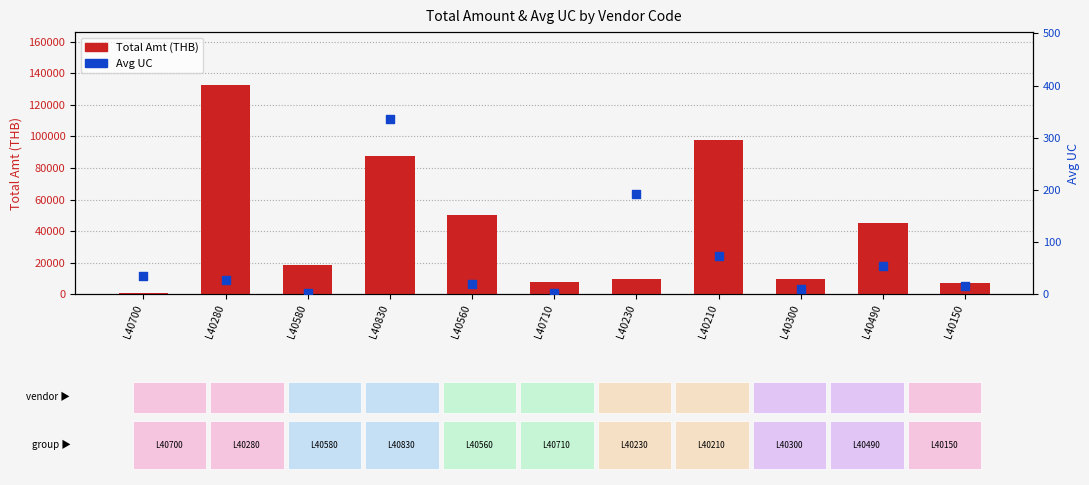

Which series contains the highest Y value?

Total Amt (THB)